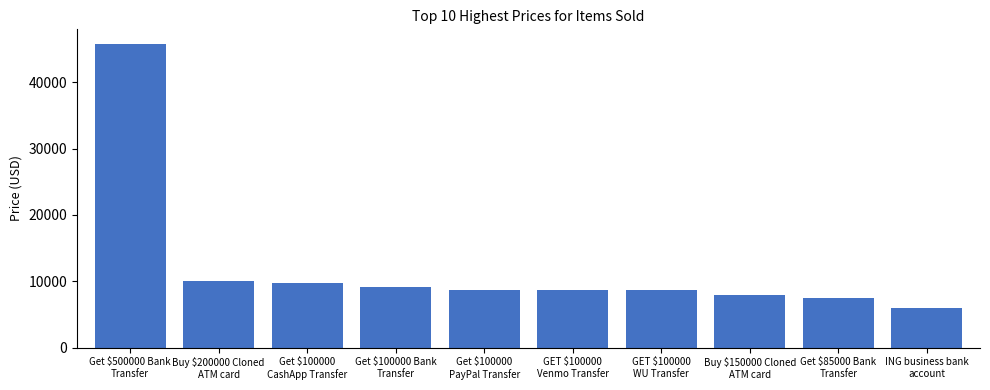

Reading left to right, what are all the values shown in this chart?

Get $500000 Bank
Transfer=45700	Buy $200000 Cloned
ATM card=10000	Get $100000
CashApp Transfer=9750	Get $100000 Bank
Transfer=9200	Get $100000
PayPal Transfer=8750	GET $100000
Venmo Transfer=8750	GET $100000
WU Transfer=8750	Buy $150000 Cloned
ATM card=7950	Get $85000 Bank
Transfer=7500	ING business bank
account=5900